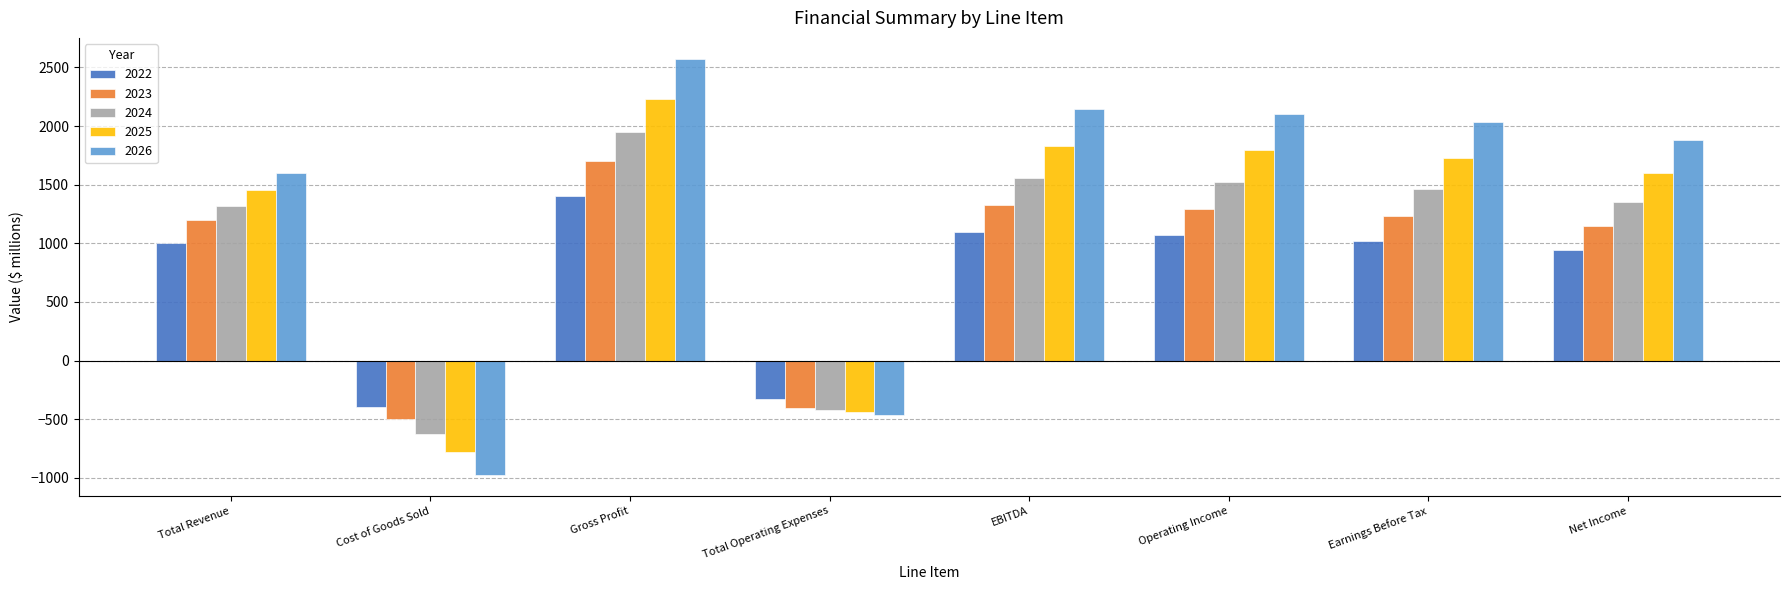

What position from the right is Operating Income?

3